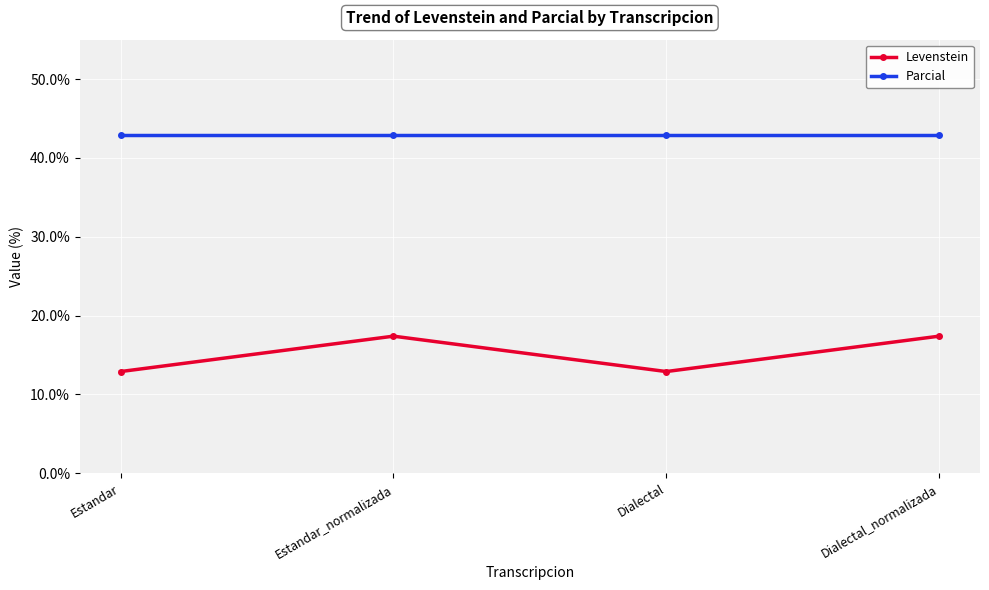

What is the spread (max minus min) of values at Dialectal?

30.0